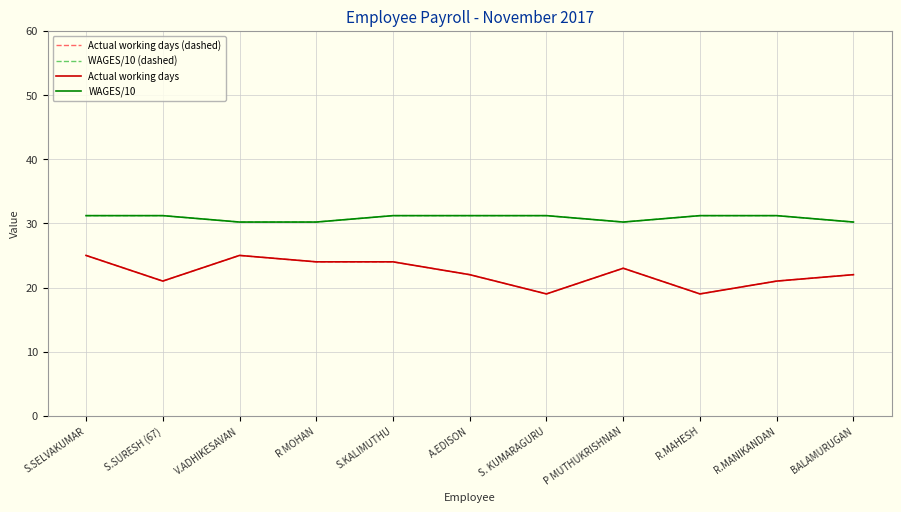

How many data points does each series have?

11